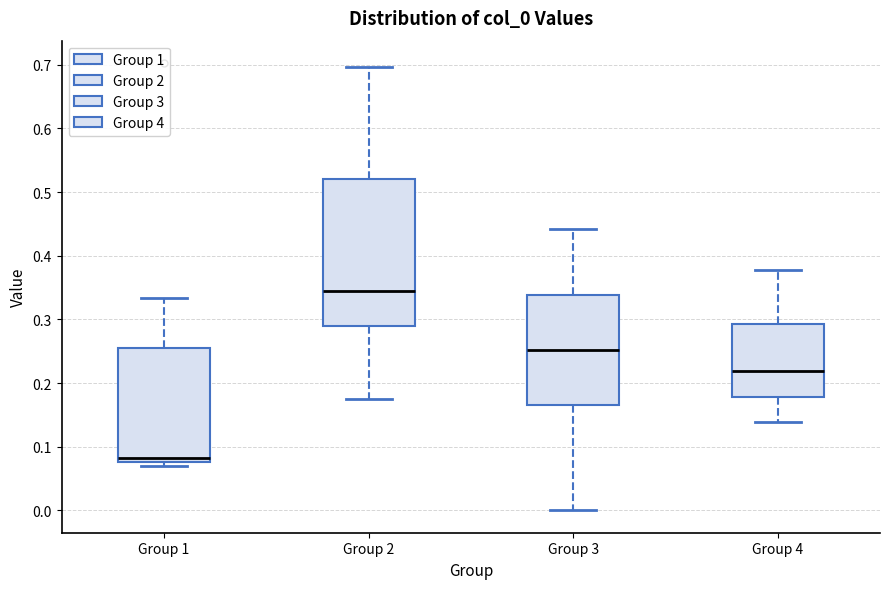

Which box has the lowest median line?

Group 1